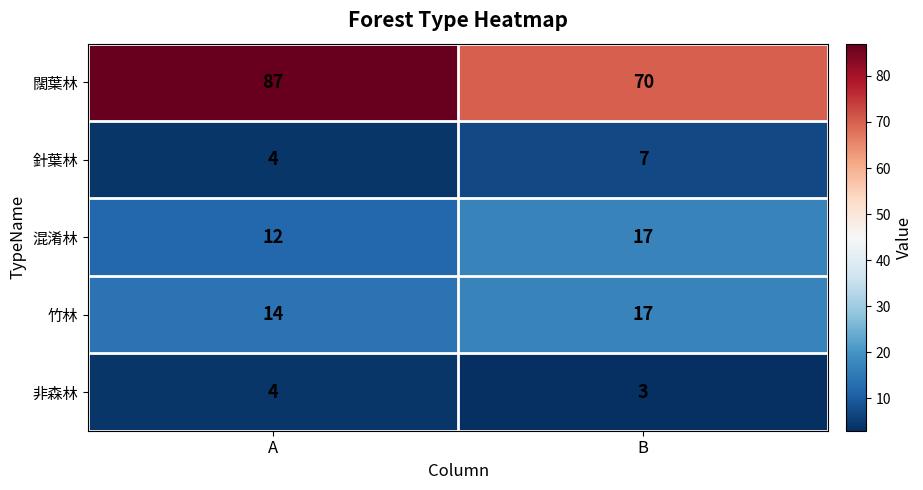

Read the 針葉林 value at B.

7